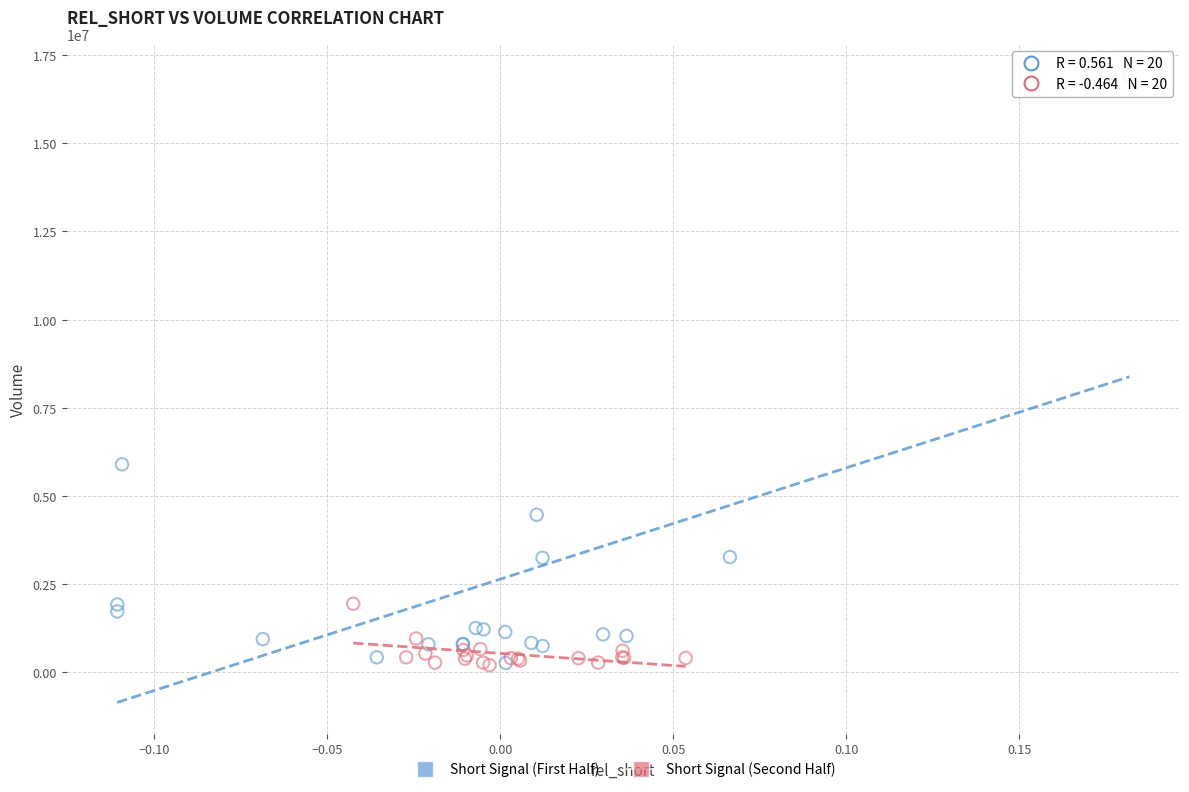

Which series has the widest spread of Y values?

Short Signal (First Half)